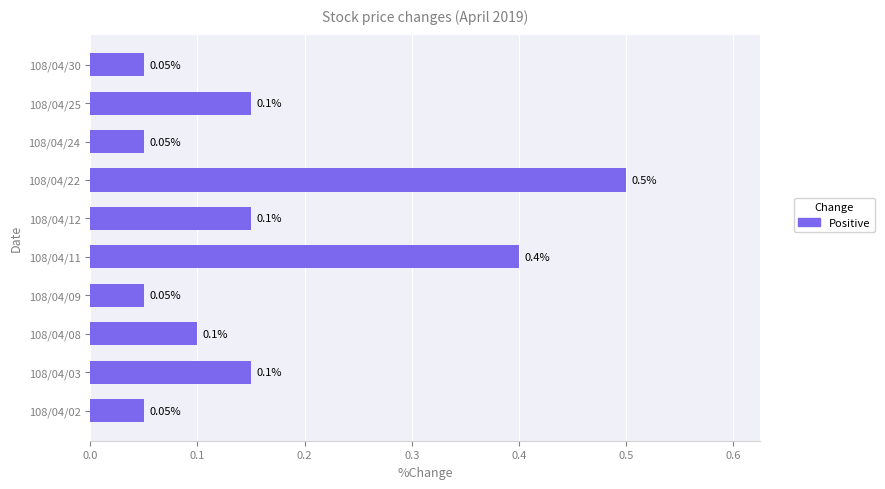

Which has a higher value, 108/04/08 or 108/04/30?

108/04/08